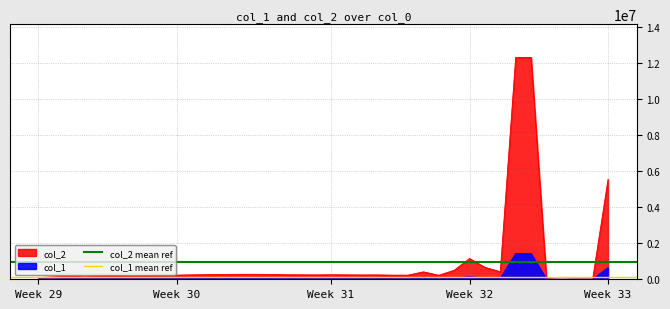

What is the average value of the col_2 mean ref series?

976470.6